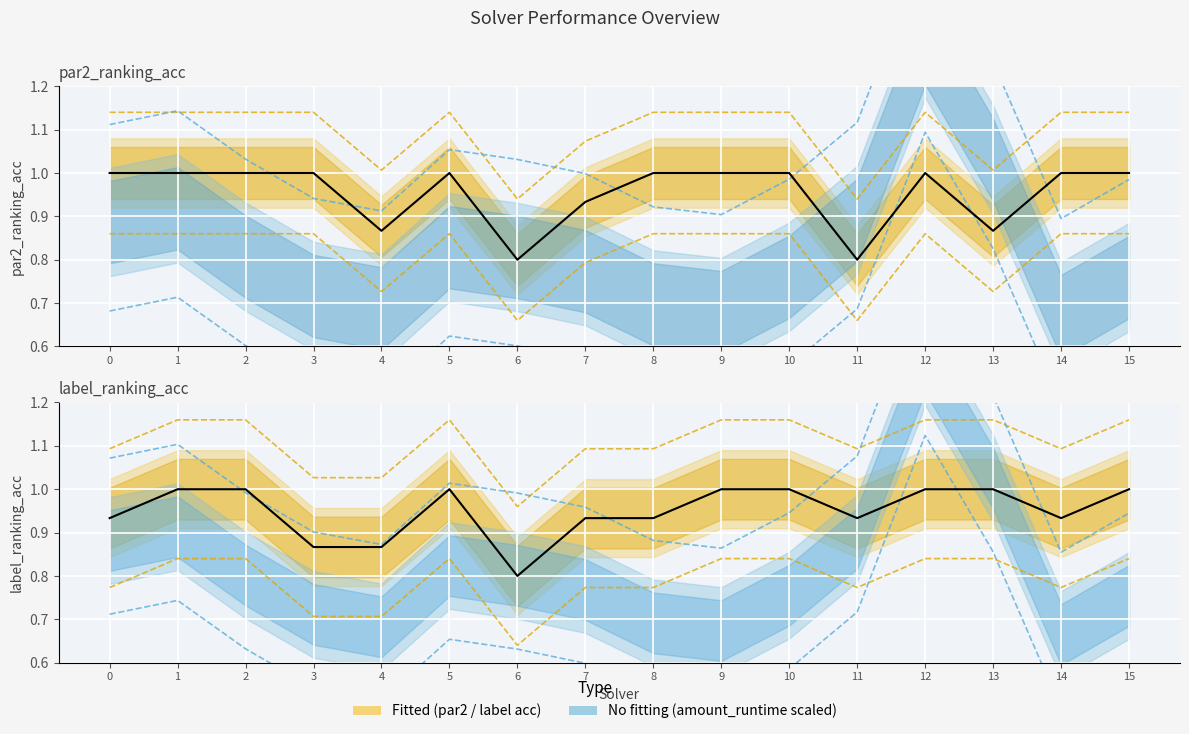

True or false: par2_ranking_acc has a value of 1.1 at 3.

True